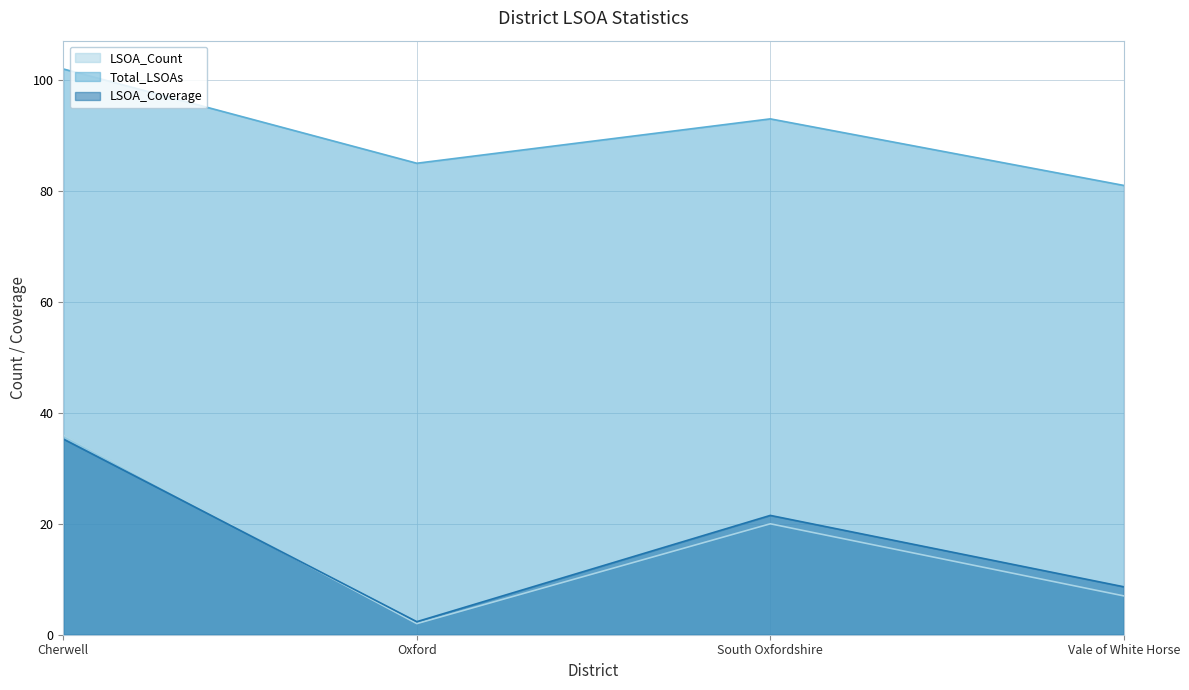

At which label does LSOA_Coverage reach its peak?

Cherwell